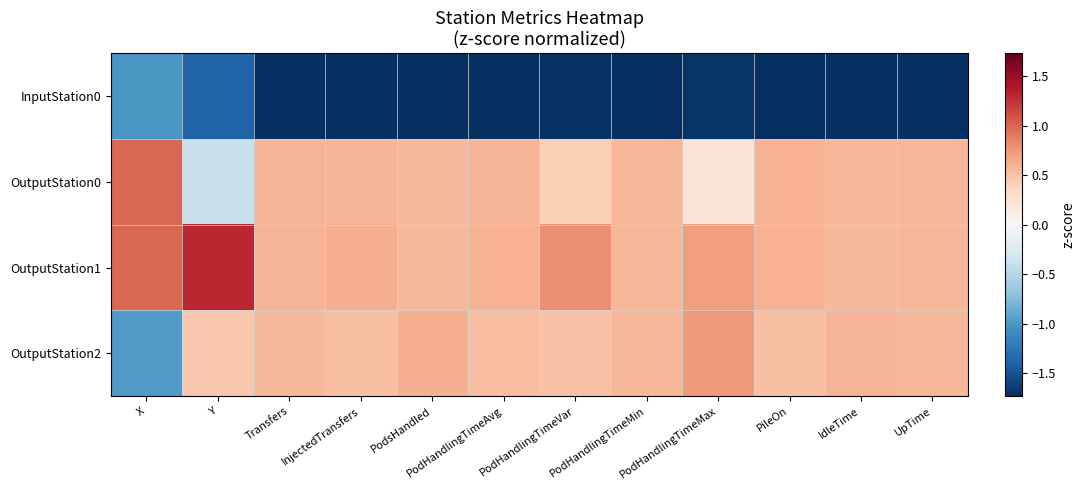

What is the spread (max minus min) of values at X?

2.0